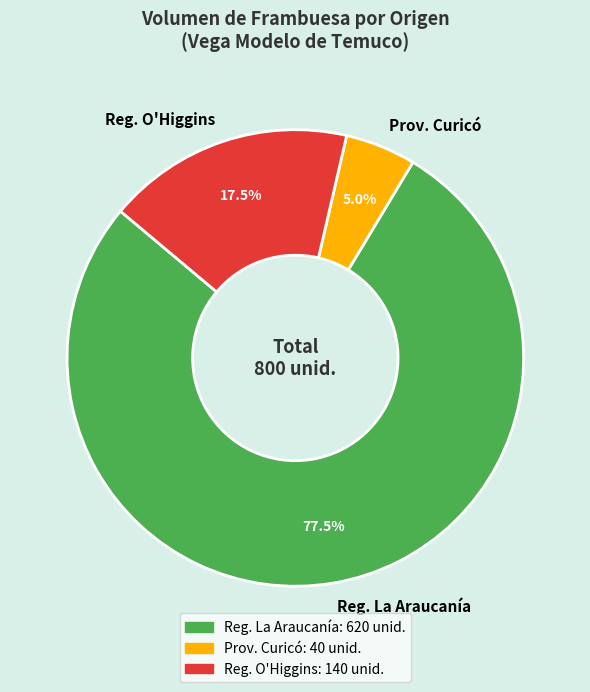

Does Reg. La Araucanía represent more than half of the total?

Yes